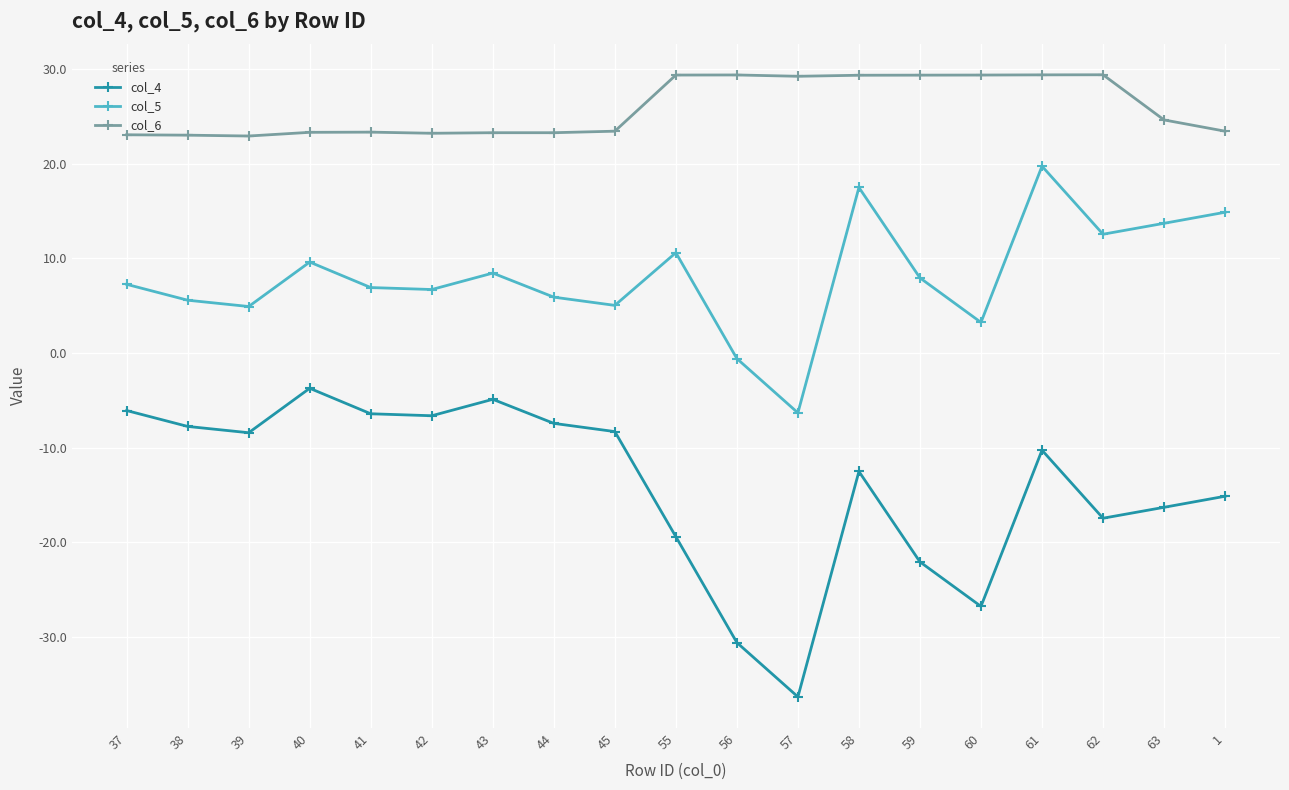

What is the sum of all col_4 values?

-266.7